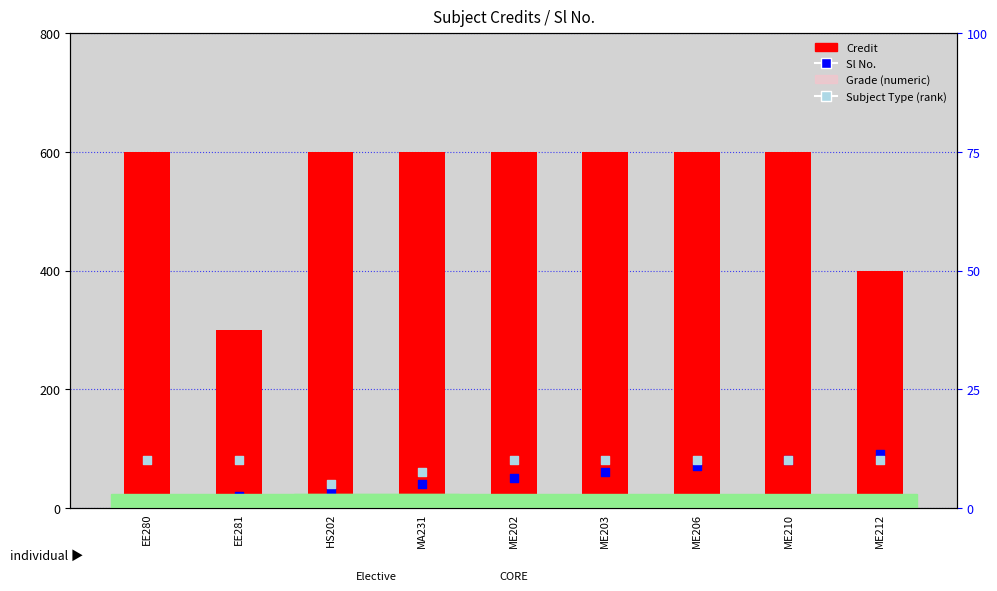

Which series reaches the maximum Y coordinate?

Credit